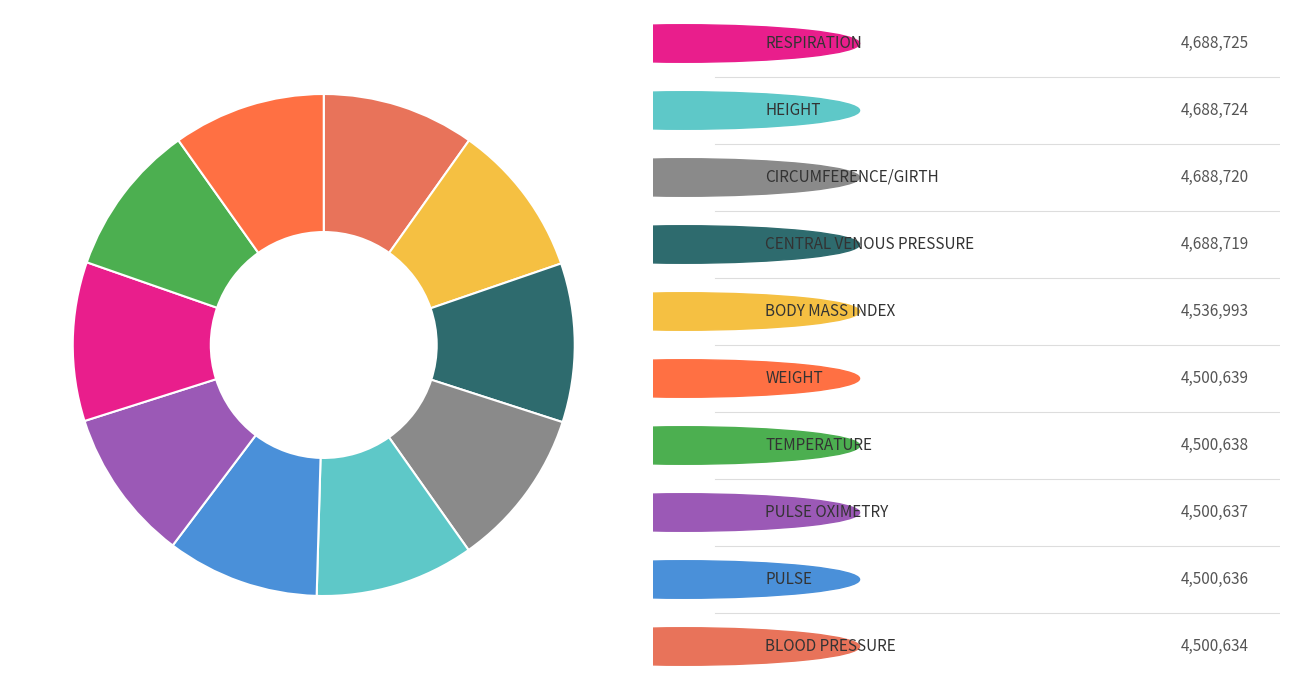

Rank the categories by value from lowest to highest.

BLOOD PRESSURE, PULSE, PULSE OXIMETRY, TEMPERATURE, WEIGHT, BODY MASS INDEX, CENTRAL VENOUS PRESSURE, CIRCUMFERENCE/GIRTH, HEIGHT, RESPIRATION